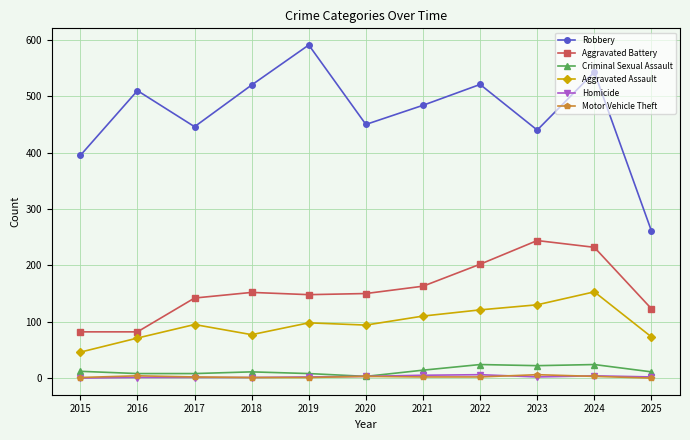

Which series has the largest total across all categories?

Robbery